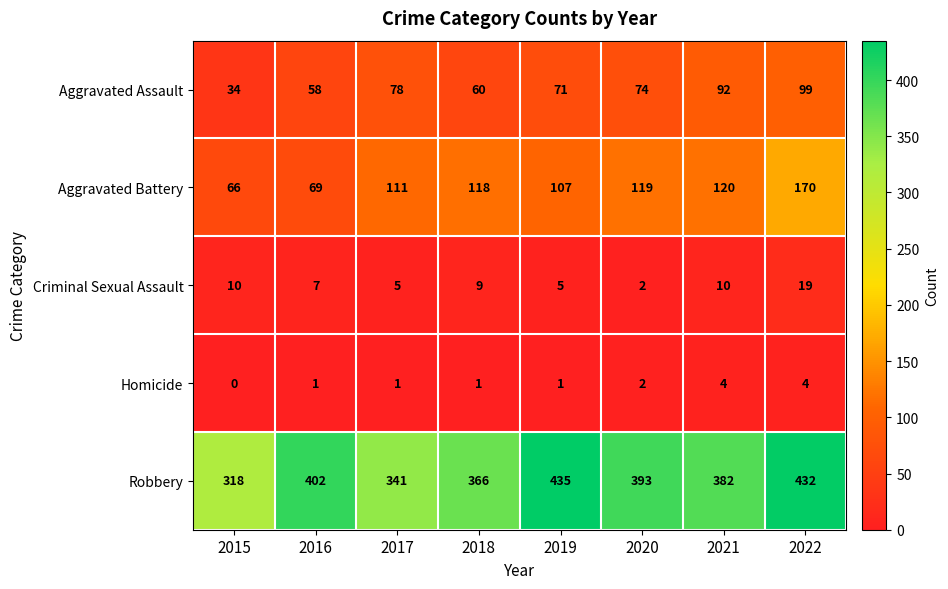

Where does the Robbery series first go above 393?

2016